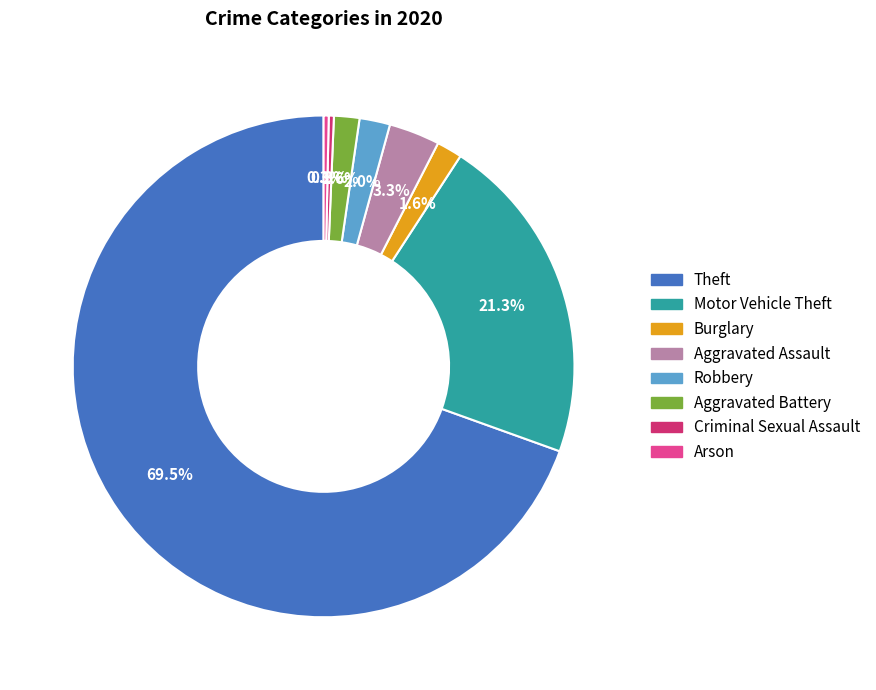

What is the ratio of the value at Aggravated Battery to the value at Robbery?

0.8